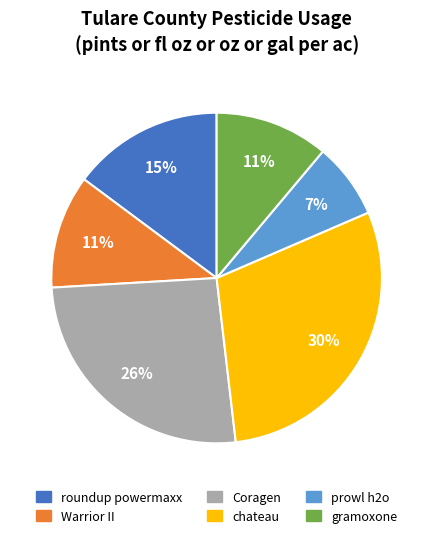

Is it true that roundup powermaxx is 5% of the pie?

False